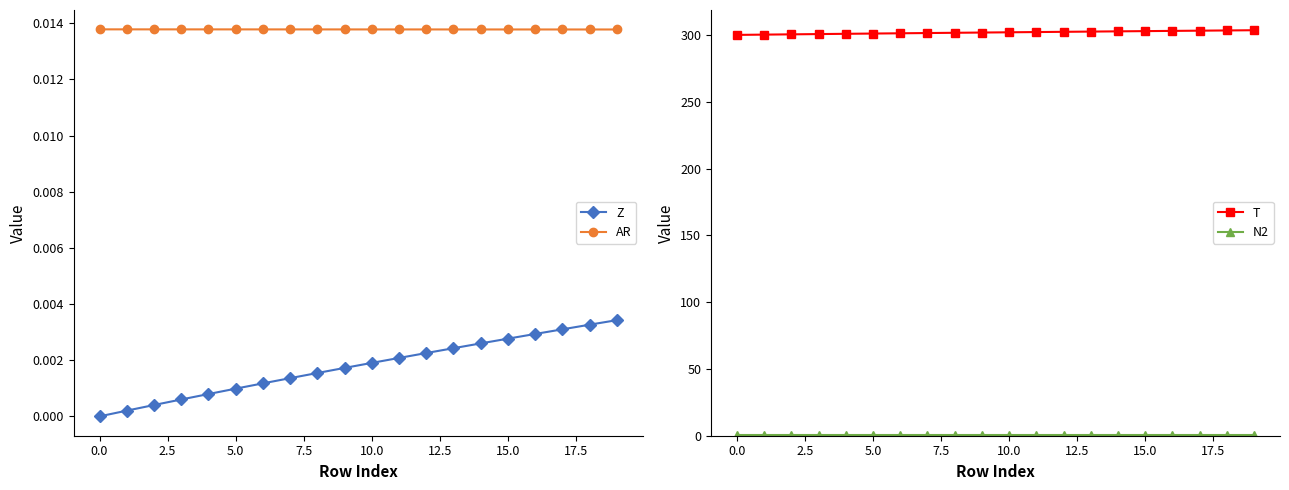

True or false: AR and Z intersect in this chart.

False